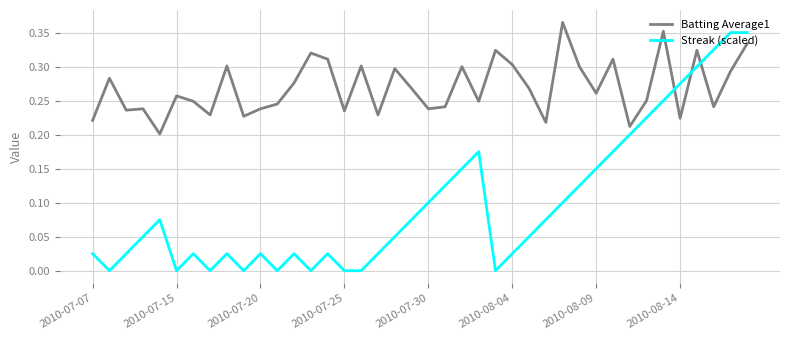

How many categories are shown in the chart?

40